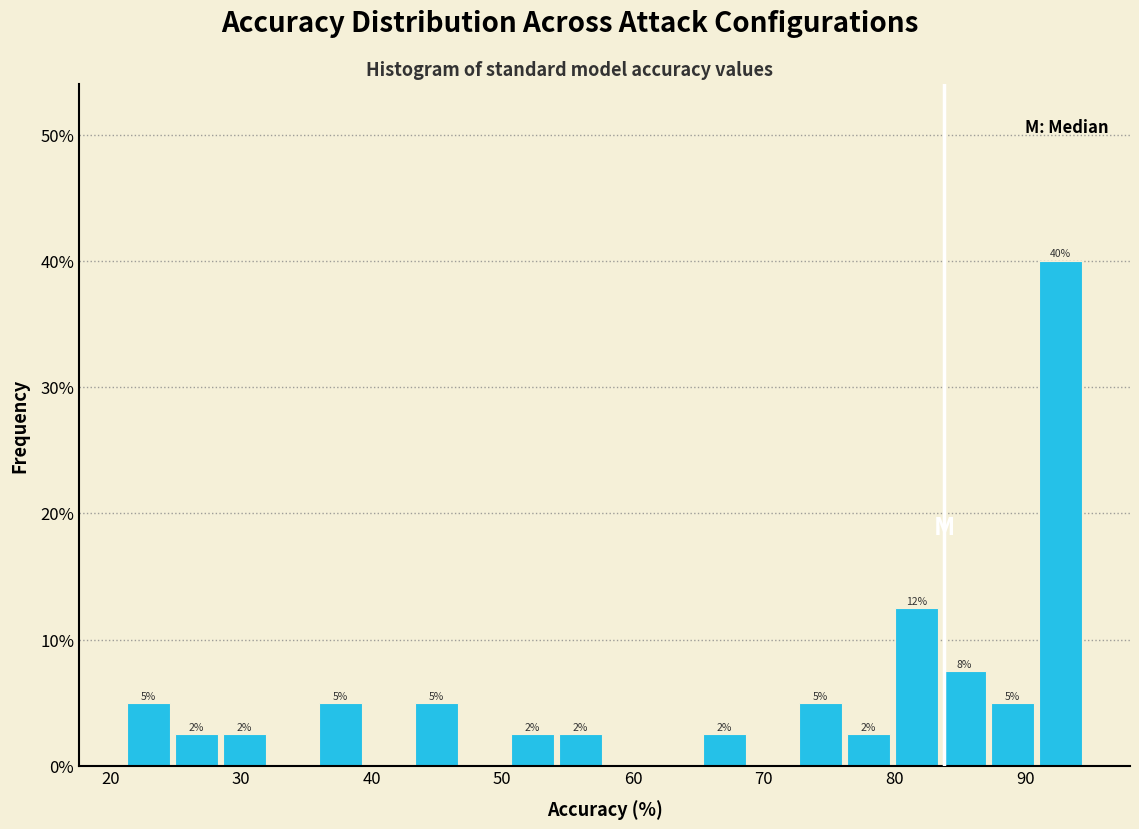

Read against the x-axis, roughly where is the centre of the tallest bar?

93